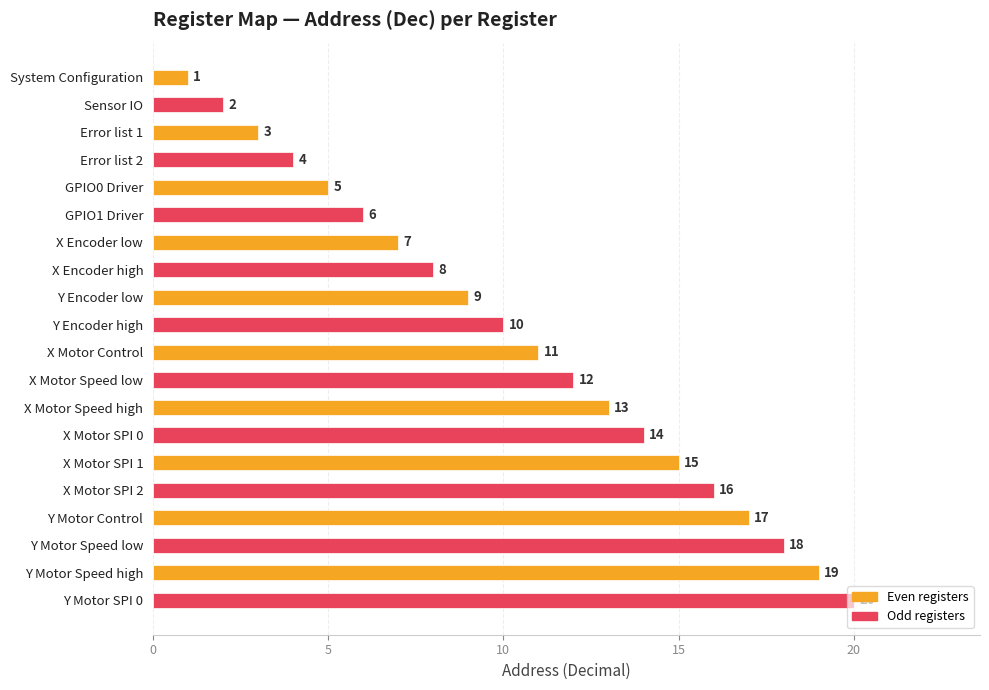

Does the chart contain any negative values?

No